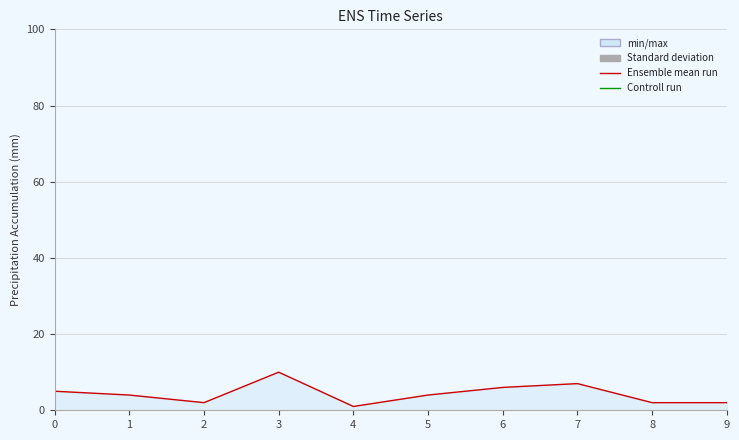

List the labels in order of value, largest first.

3, 7, 6, 0, 1, 5, 2, 8, 9, 4